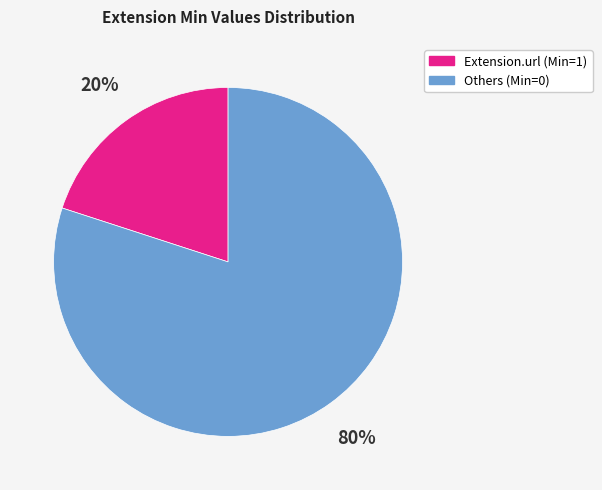

Is there a majority slice in this chart?

Yes